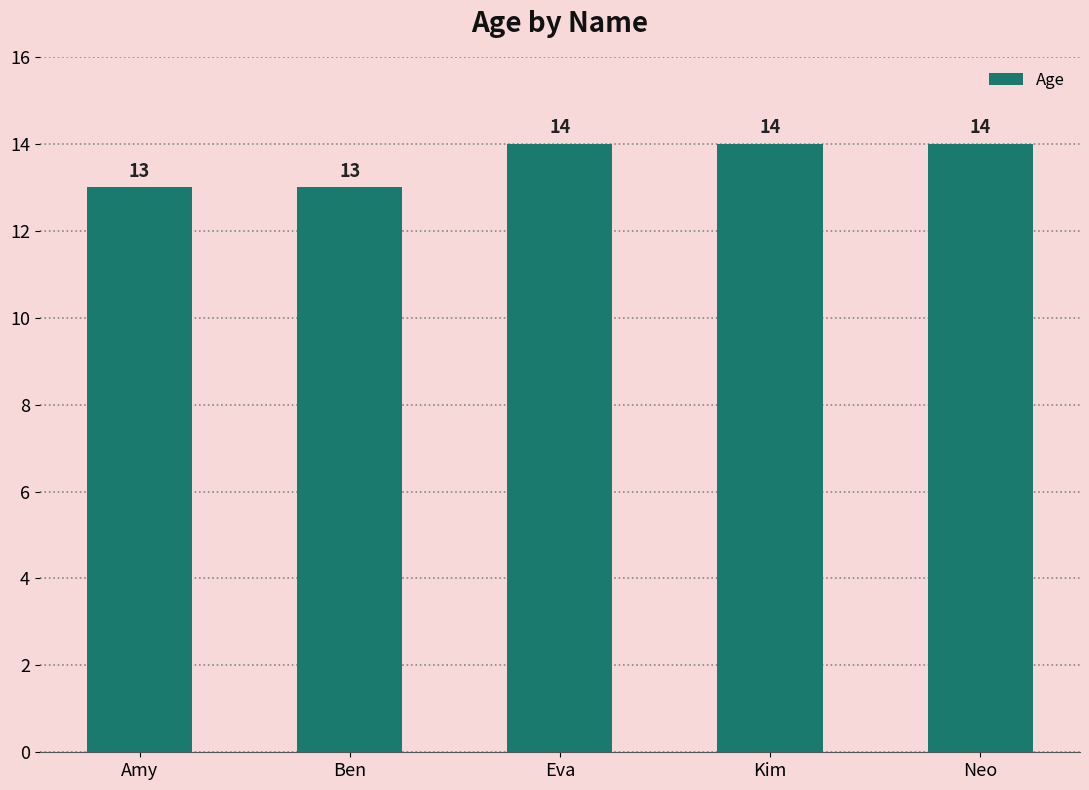

Count the values in the range 13 to 14.

5